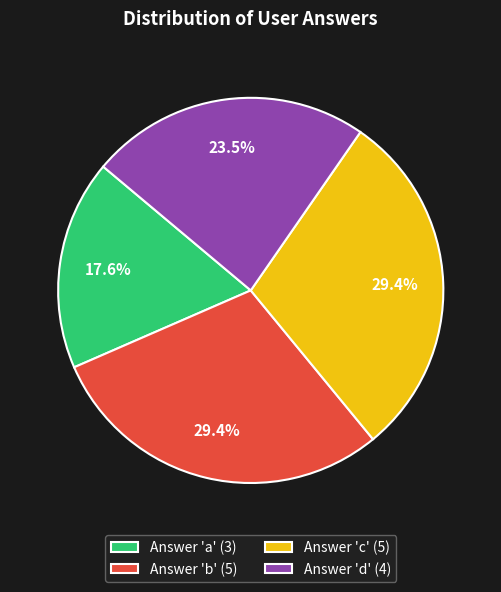

How many slices are in this pie chart?

4